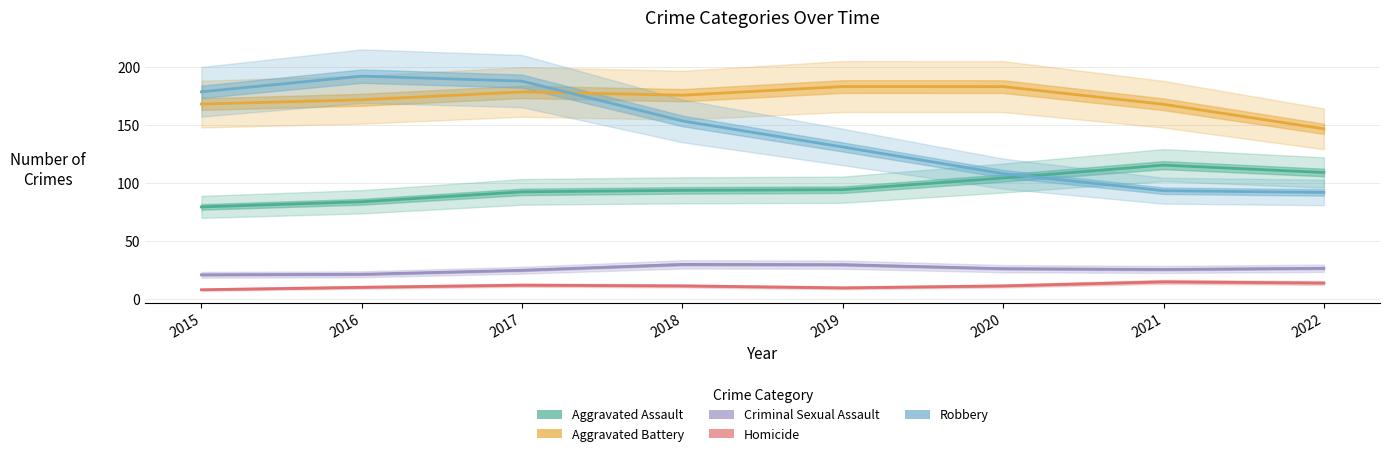

The Aggravated Battery series shows 178.8 at 2017. True or false?

True